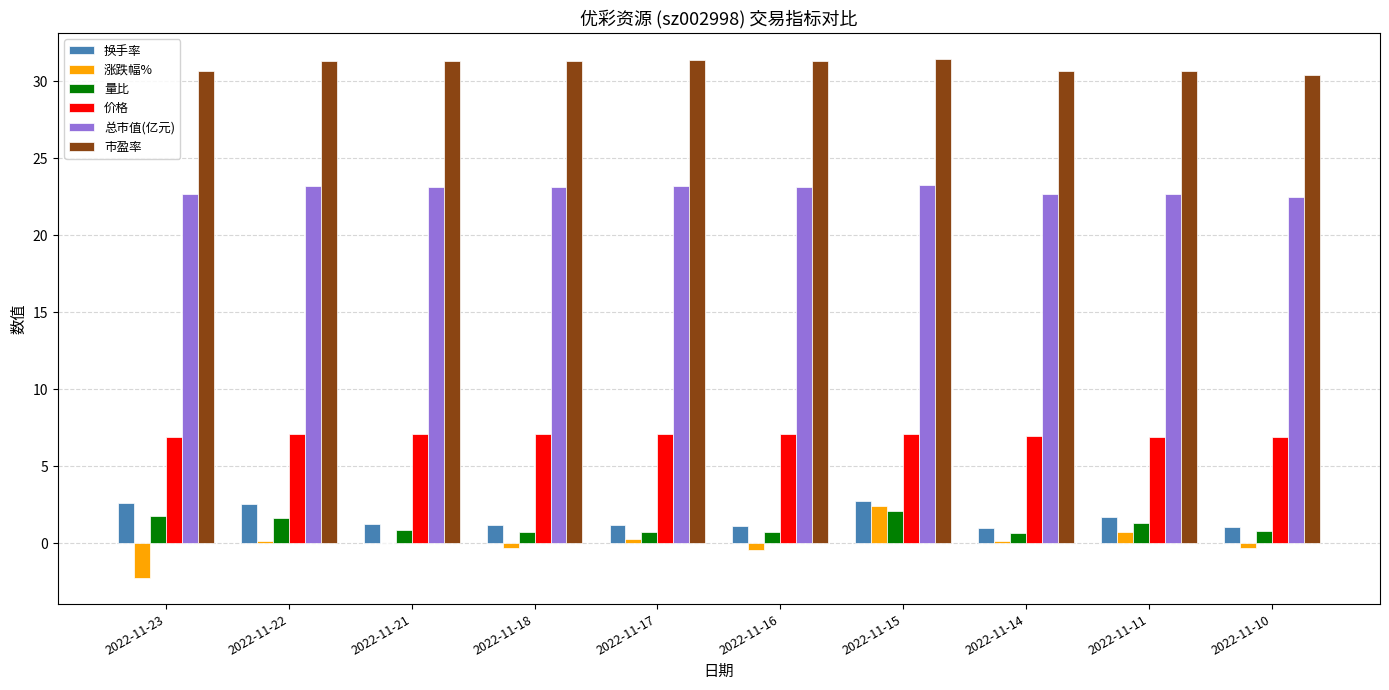

The 市盈率 series shows 7.0 at 2022-11-11. True or false?

False